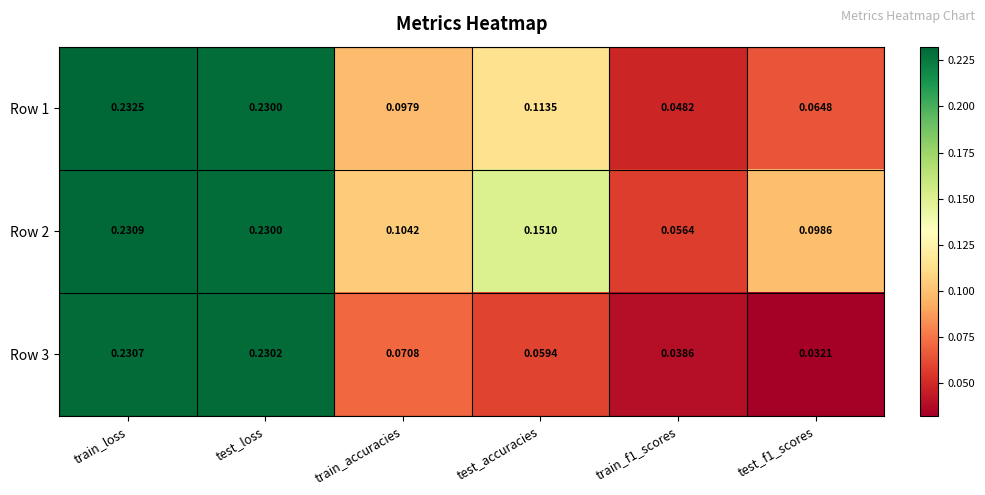

At which category is the sum across all series the highest?

train_loss